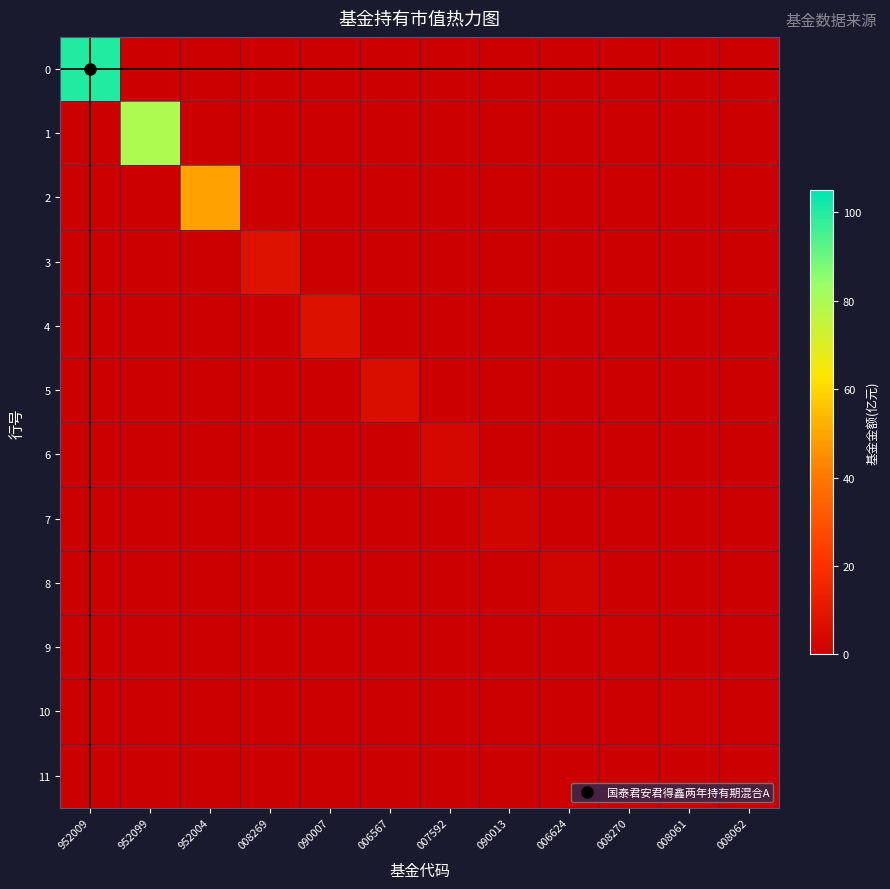

Which has a higher value, 952009 or 008062?

952009